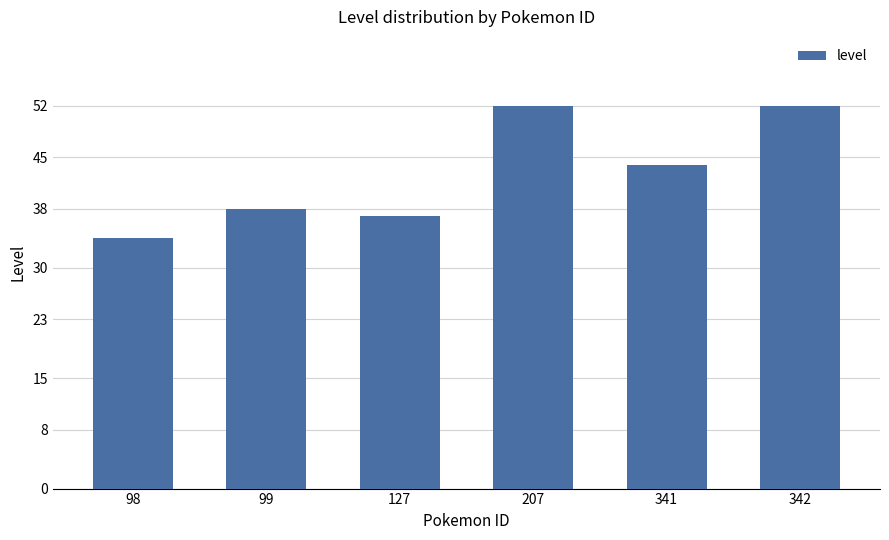

What is the minimum value shown in the chart?

34